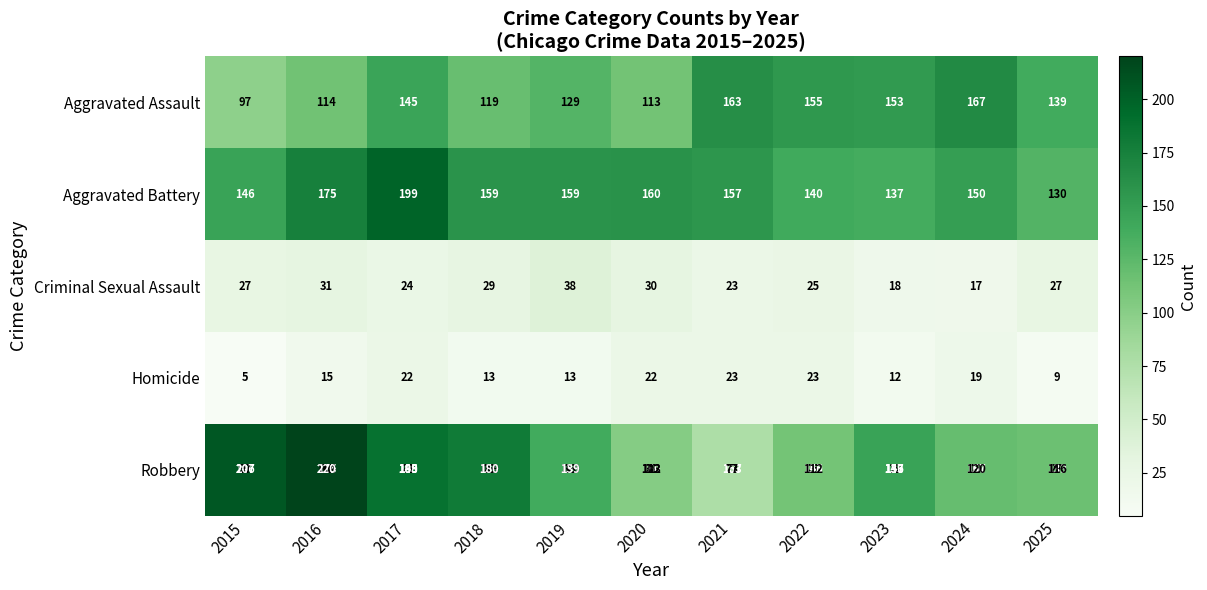

Rank the categories by Criminal Sexual Assault value from lowest to highest.

2024, 2023, 2021, 2017, 2022, 2015, 2025, 2018, 2020, 2016, 2019